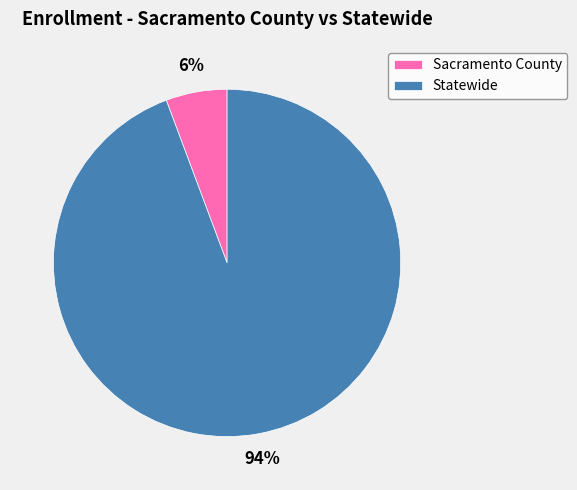

To the nearest percent, what percentage of the pie is Statewide?

94%